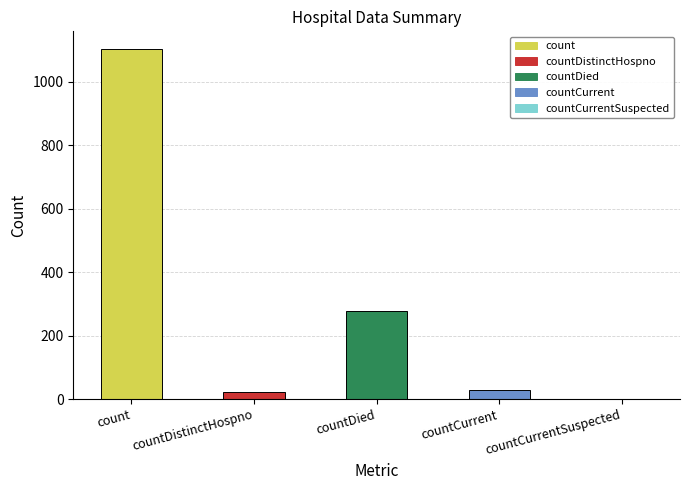

At which category does the chart reach its peak across all series?

count